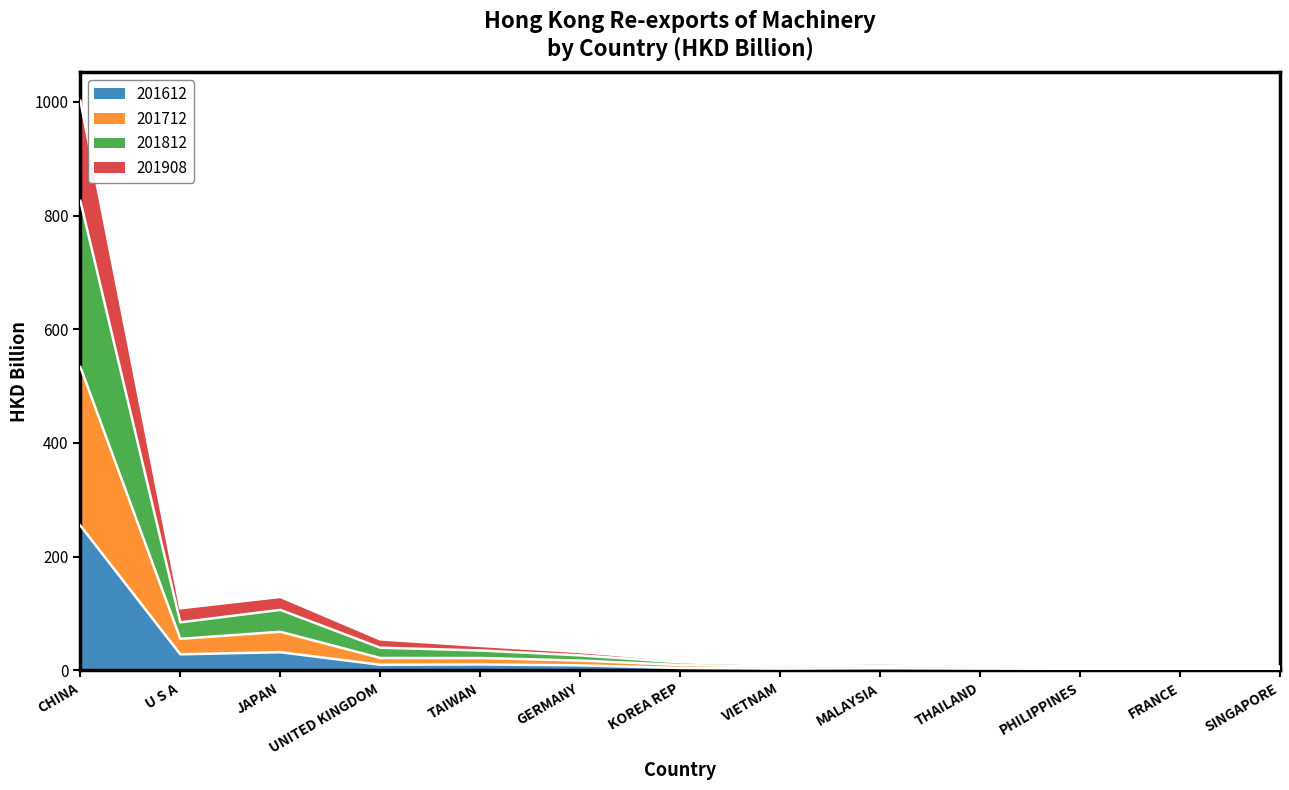

At which label does 201612 reach its peak?

CHINA